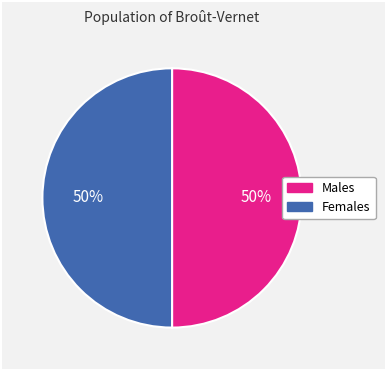

How many slices are in this pie chart?

2